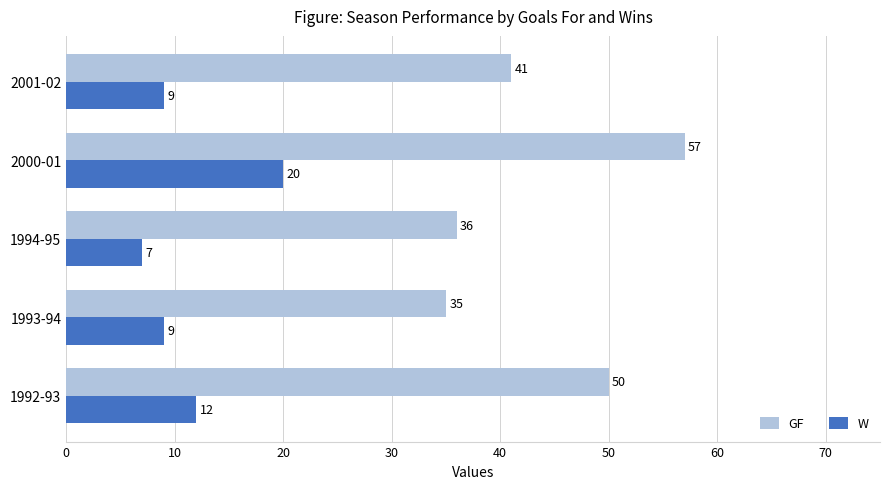

What is the minimum value shown in the chart?

7